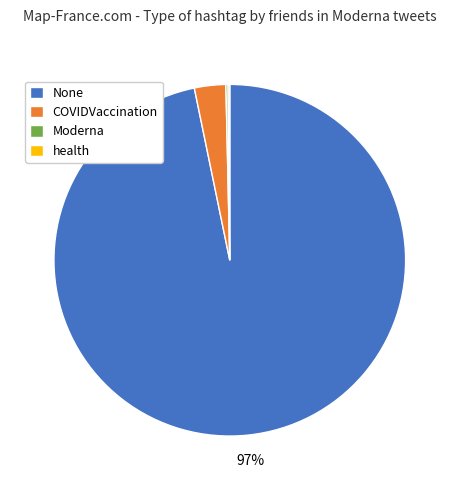

Which slice is the largest?

None